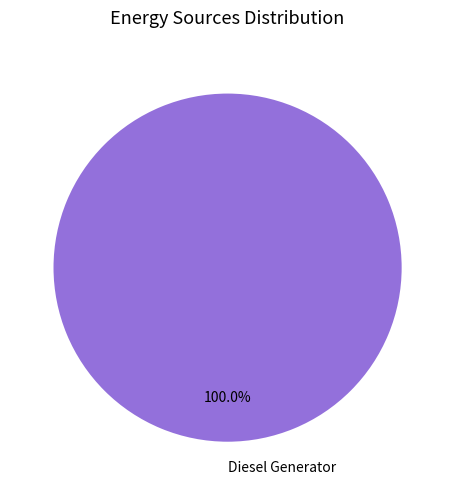

How many segments does this pie chart have?

1